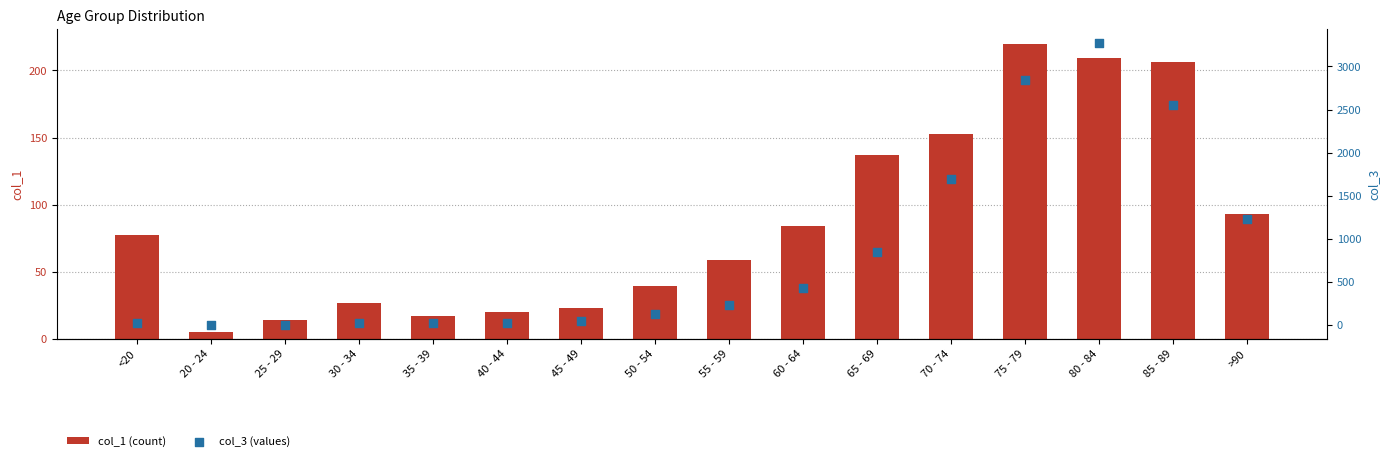

Which series reaches the minimum Y coordinate?

col_3 (values)